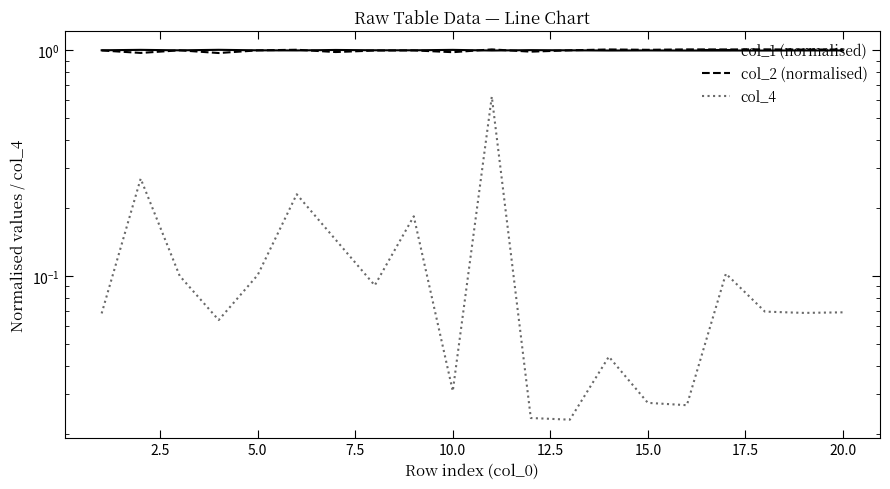

The value of col_2 (normalised) at 15.0 is 0.6. True or false?

False